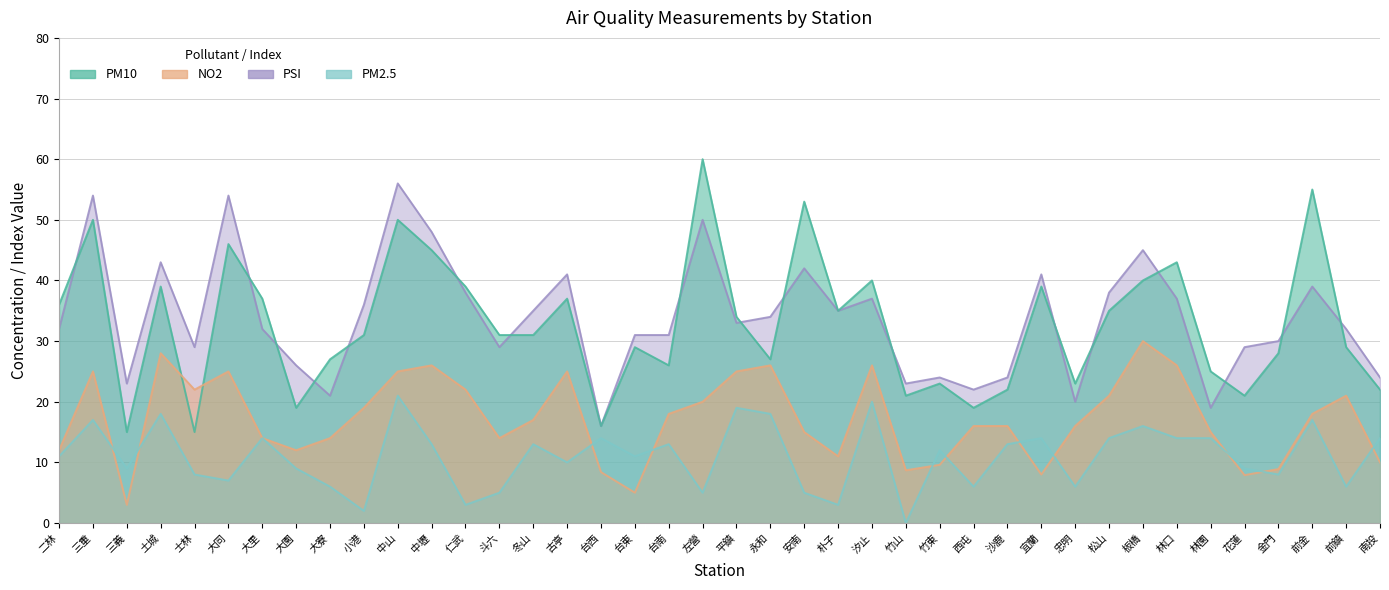

Rank the series by their maximum value, from highest to lowest.

PM10, PSI, NO2, PM2.5